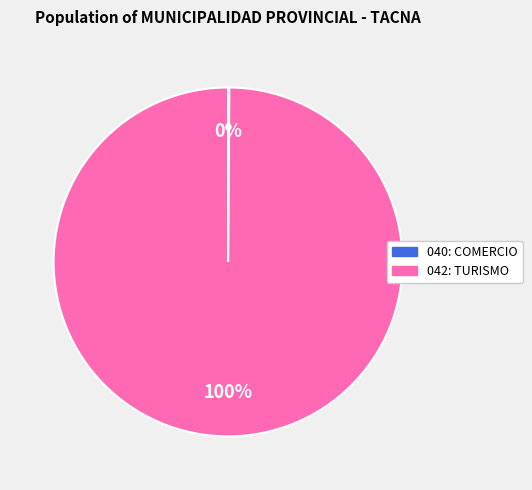

To the nearest percent, what percentage of the pie is 042: TURISMO?

100%